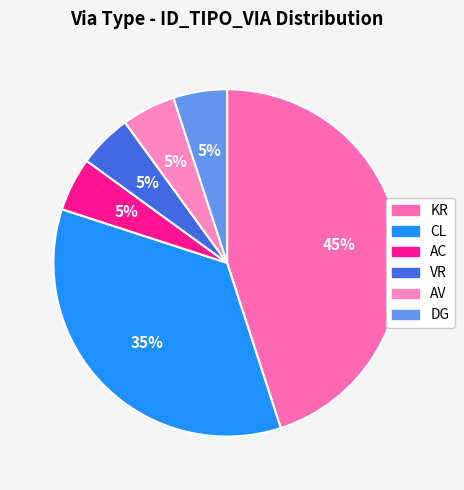

To the nearest percent, what is the difference between the largest and smallest slice percentages?

40%